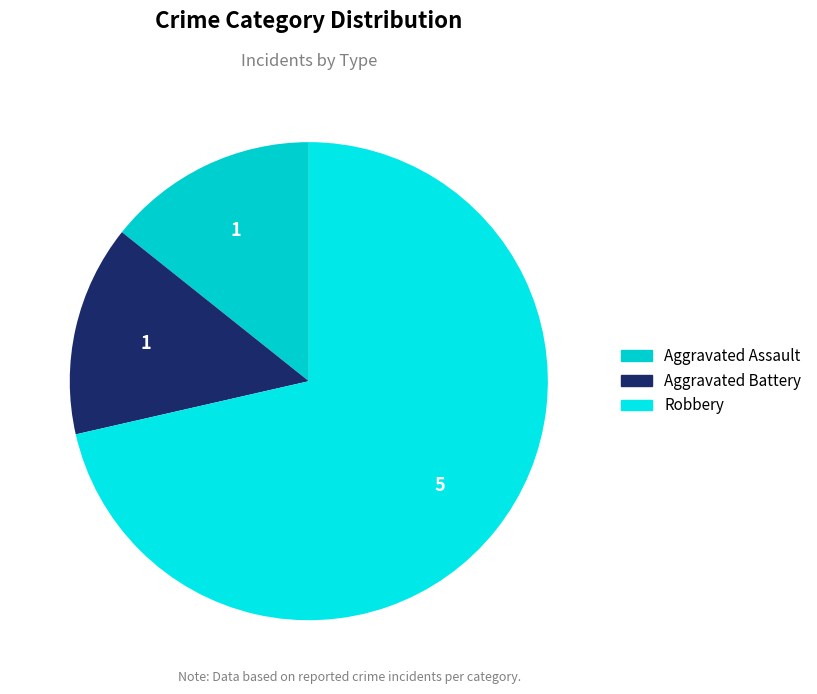

To the nearest percent, what is the combined percentage of Aggravated Battery and Aggravated Assault?

29%